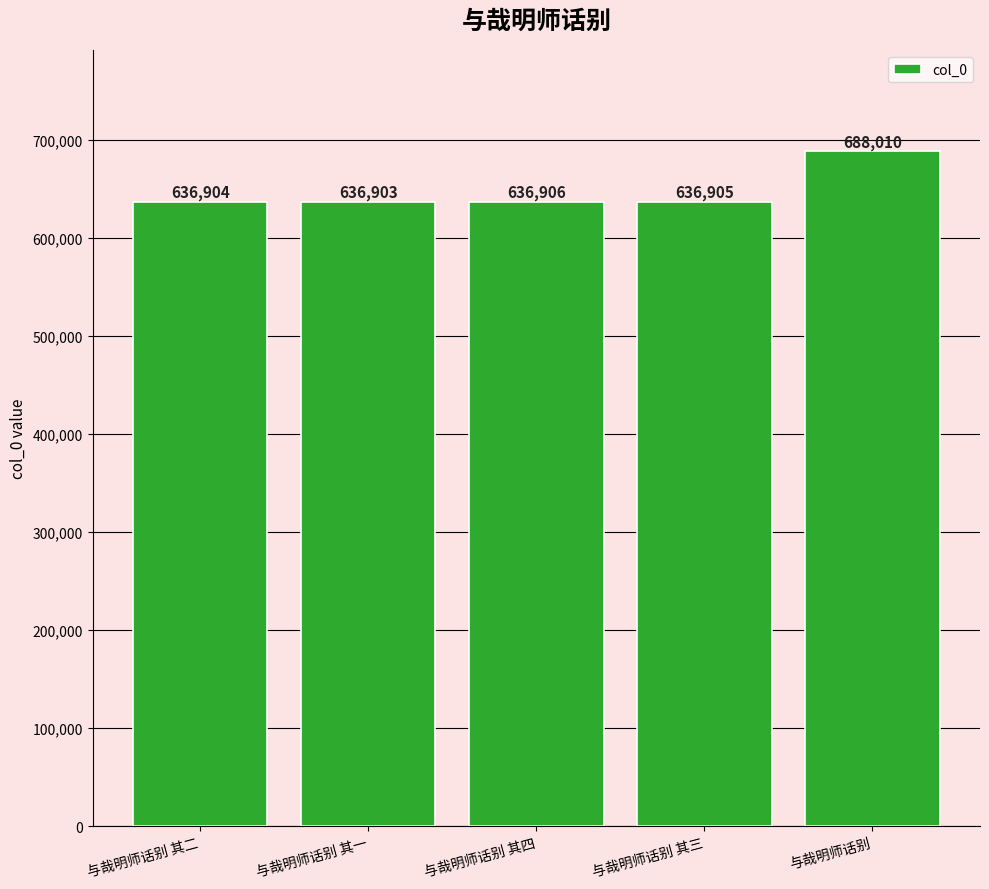

Which label corresponds to the smallest value in the chart?

与哉明师话别 其一